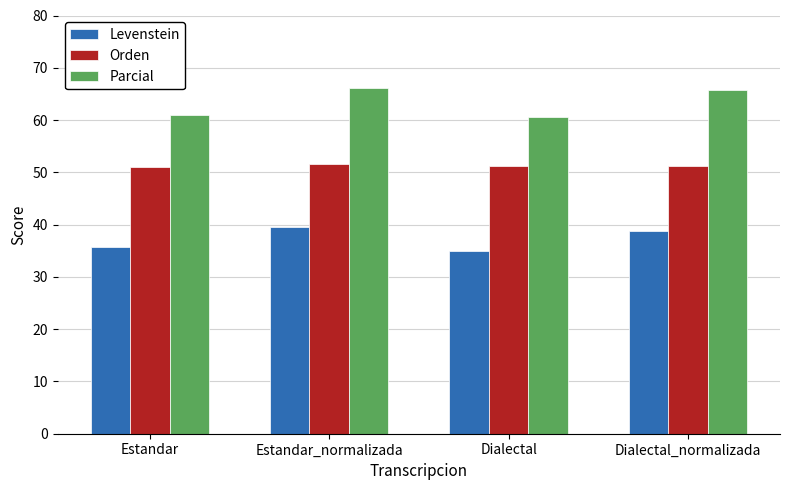

How many bars are there in total?

12